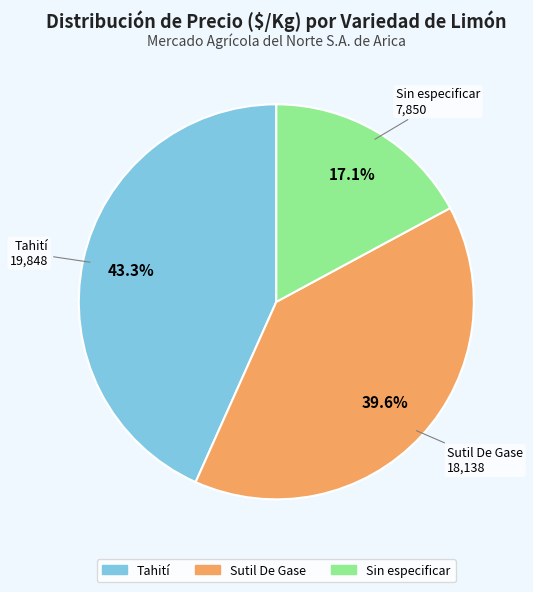

How many slices are in this pie chart?

3